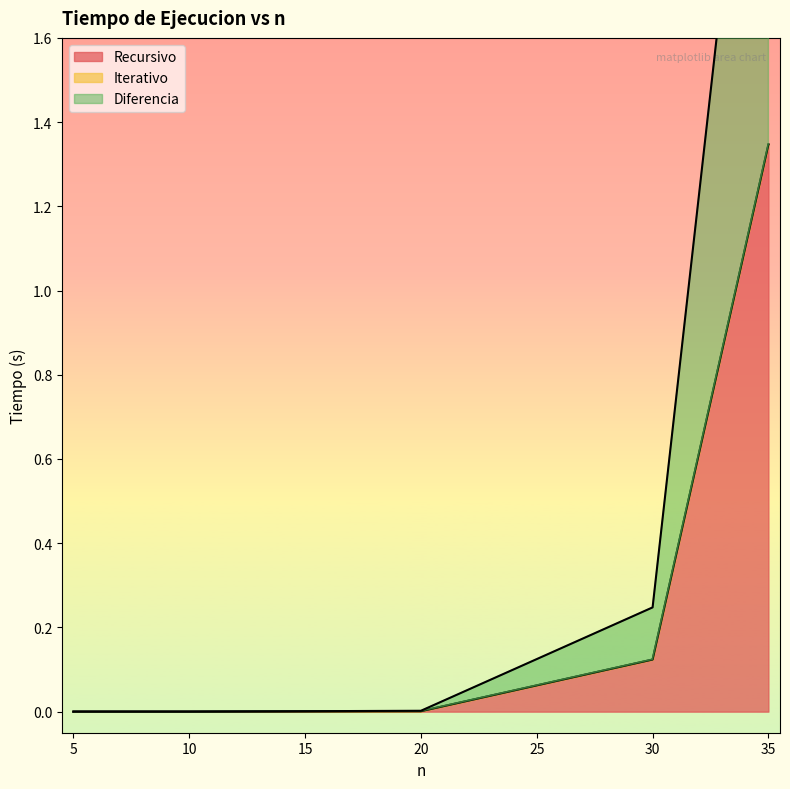

Which series has the largest total across all categories?

Diferencia